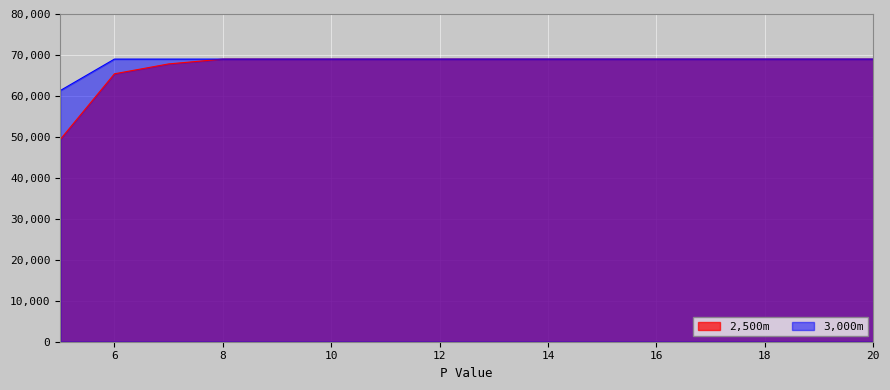

What is the sum of the 3,000m values at 12 and 10?

137984